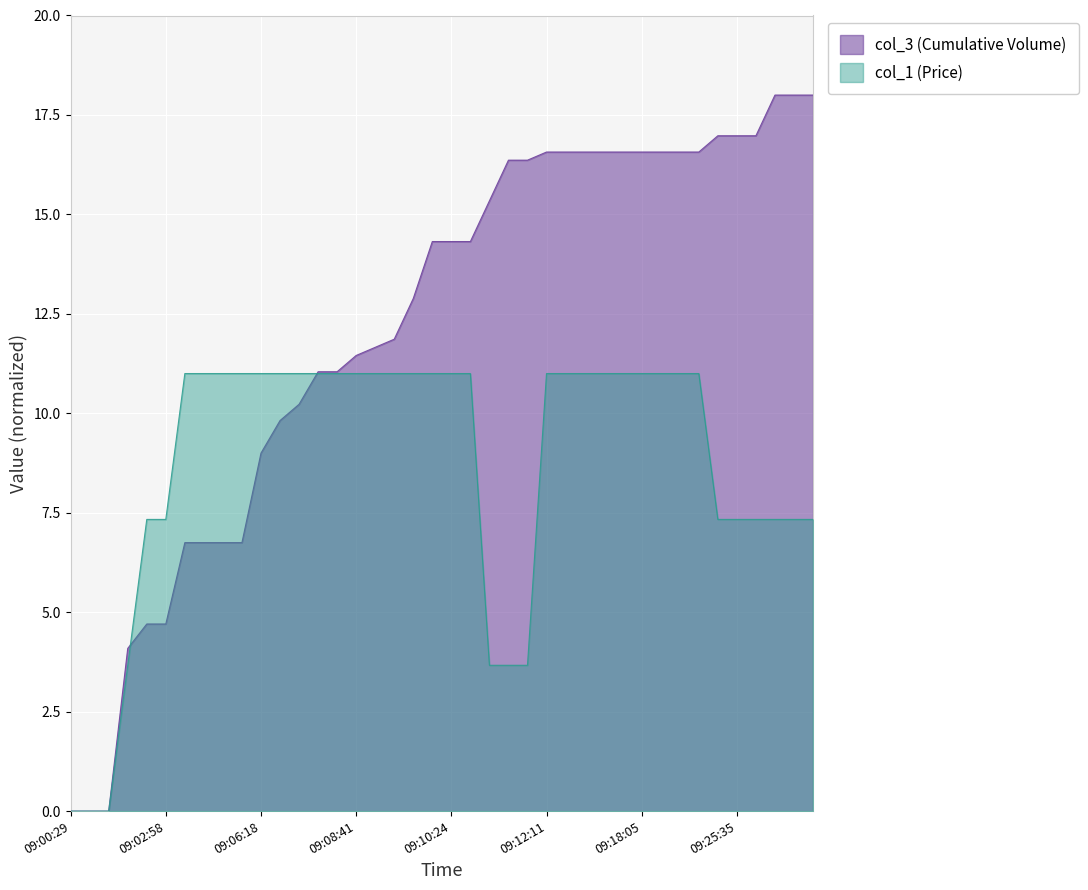

At which label is col_3 (Cumulative Volume) closest to 9?

09:06:18